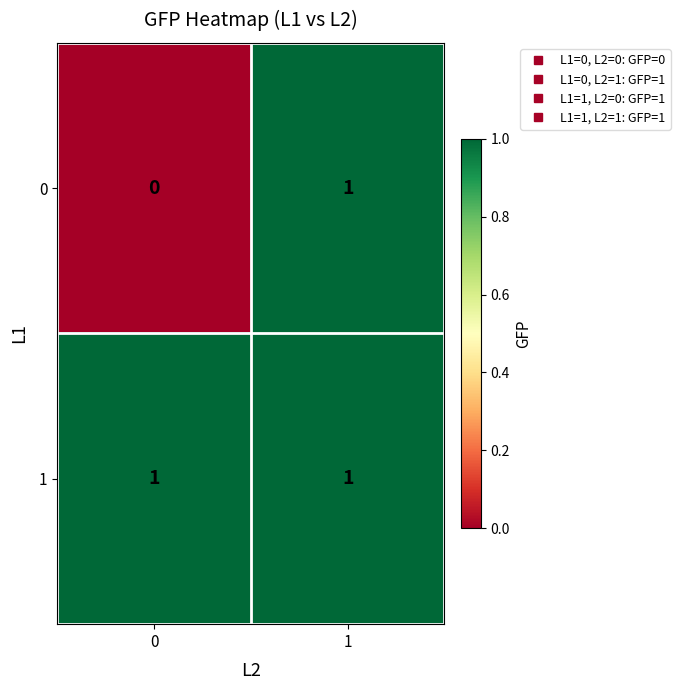

Is it true that 0 equals 1 at 1?

True